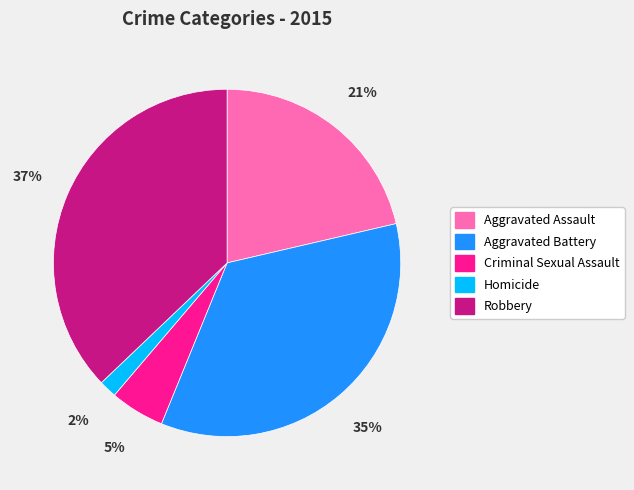

To the nearest percent, what portion does Aggravated Battery represent?

35%